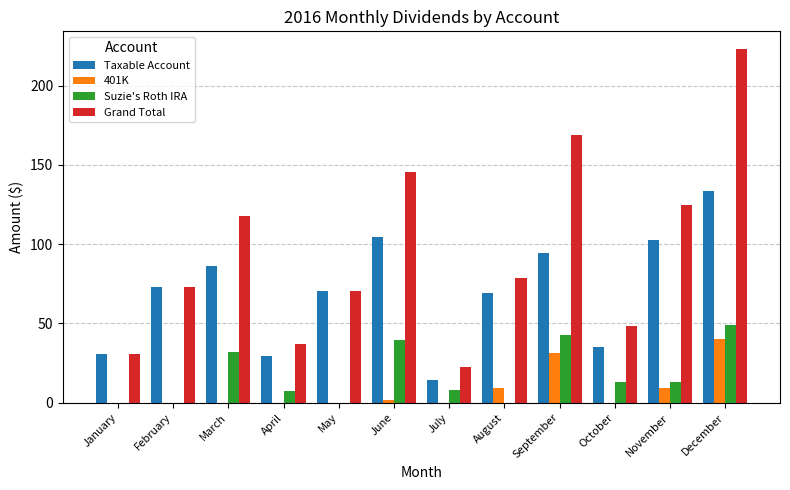

How many groups of bars are there?

12